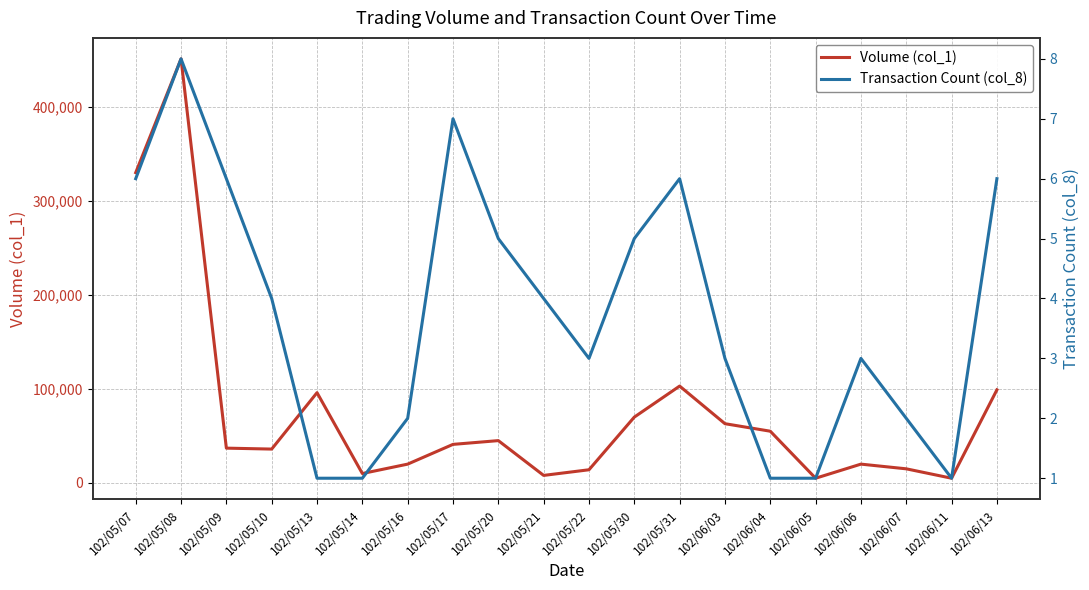

What is the difference between the Transaction Count (col_8) values at 102/06/11 and 102/05/21?

3